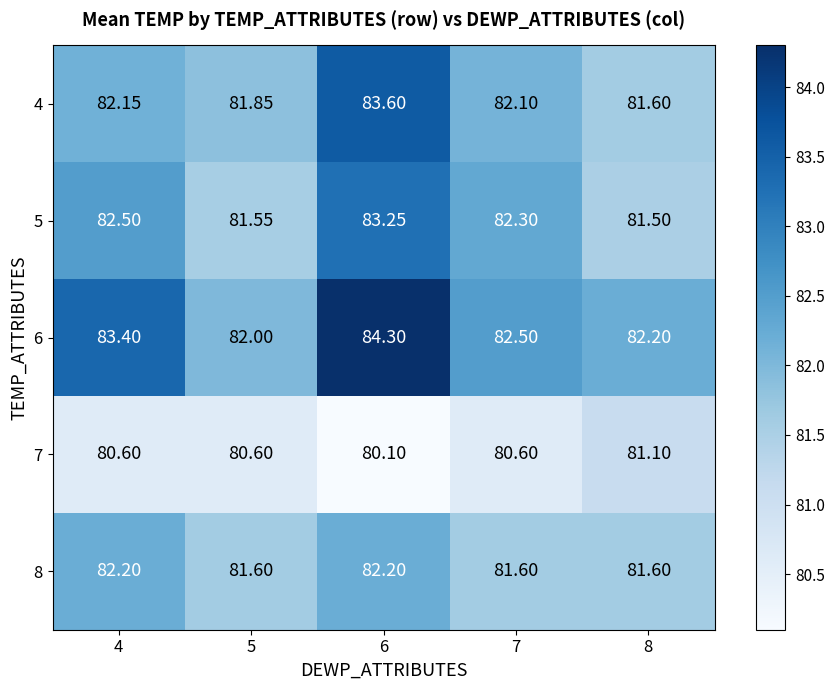

Is the value of 7 at 5 greater than the value of 5 at 4?

No